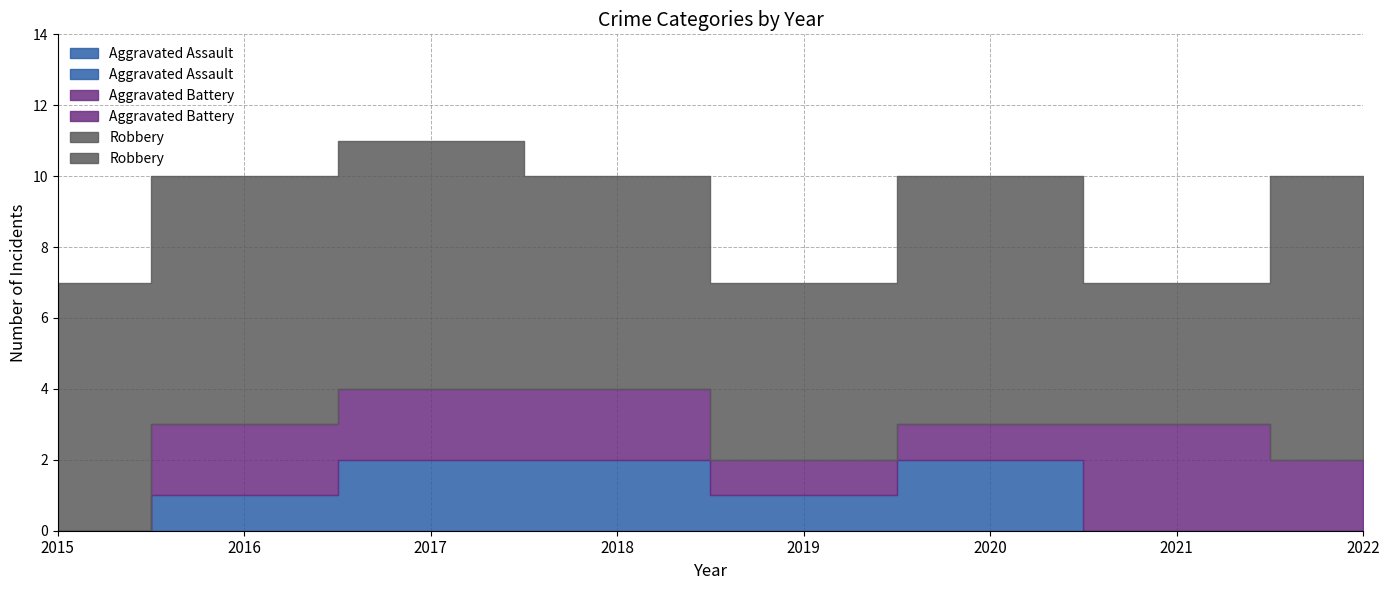

True or false: Robbery and Aggravated Assault cross at least once.

False